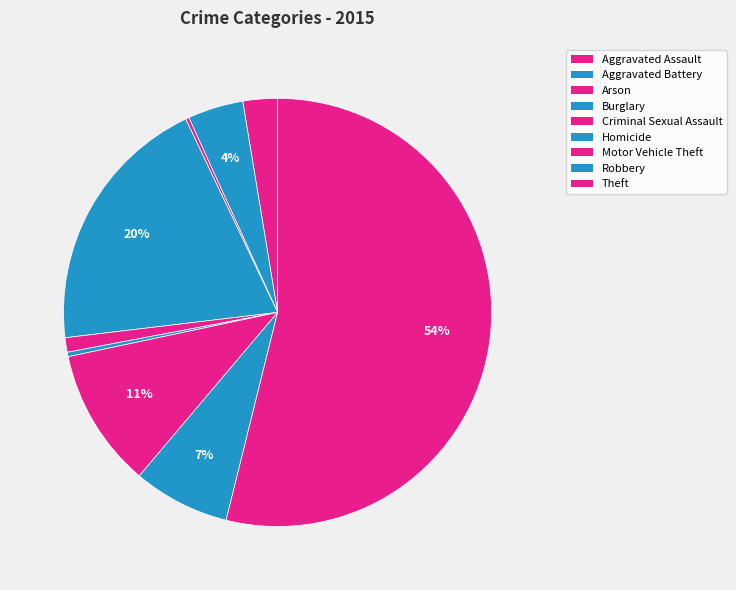

Which category accounts for the majority?

Theft